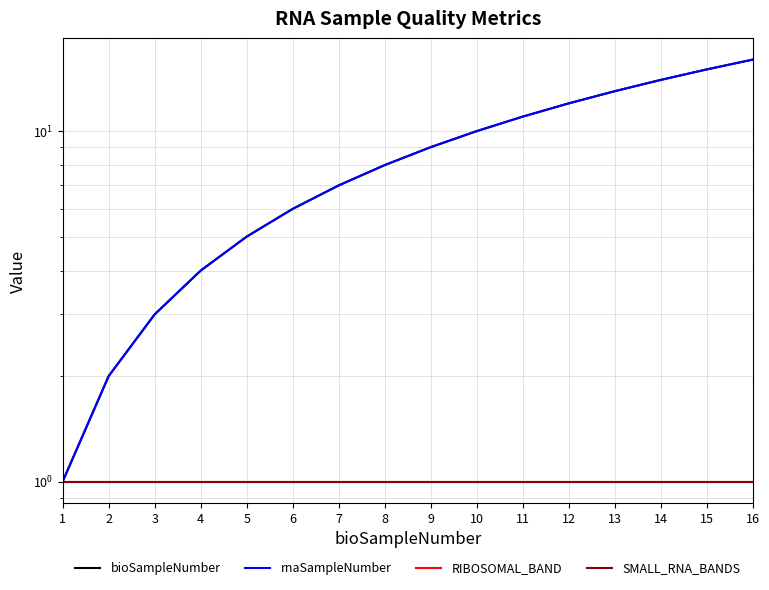

List the labels in order of RIBOSOMAL_BAND value, largest first.

1, 2, 3, 4, 5, 6, 7, 8, 9, 10, 11, 12, 13, 14, 15, 16